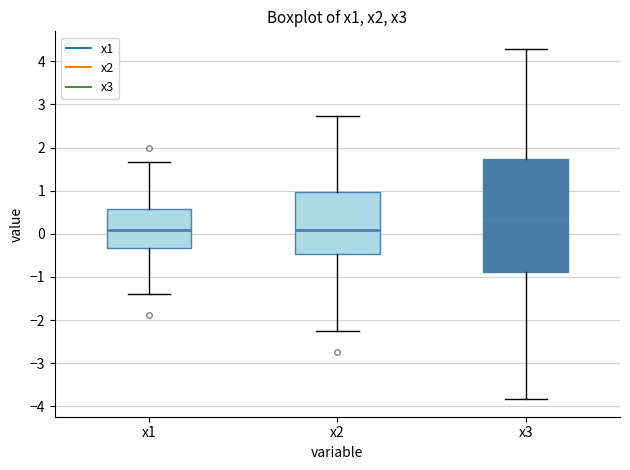

Comparing the boxes themselves (not the whiskers), which one is the tallest?

x3